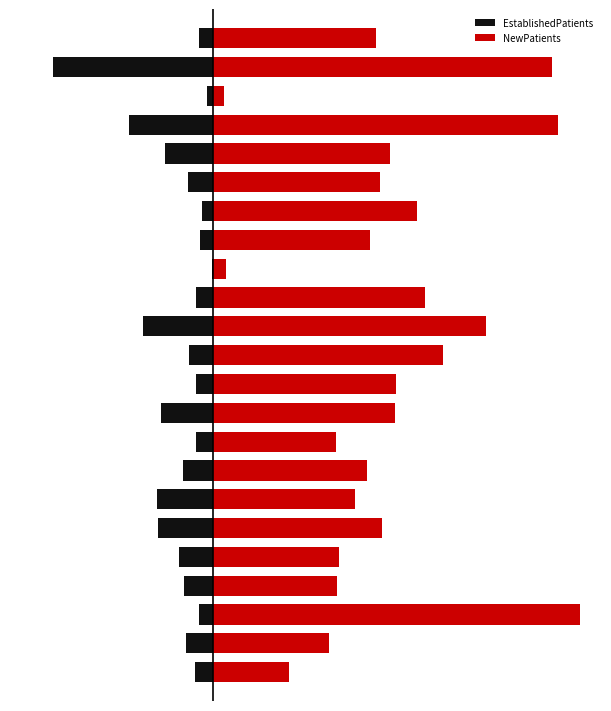

Reading right to left, what are all the values shown in this chart?

EstablishedPatients: 22=-3.9	21=-43.3	20=-1.8	19=-22.8	18=-13.0	17=-7.0	16=-3.1	15=-3.6	14=-0.4	13=-4.6	12=-18.9	11=-6.7	10=-4.7	9=-14.3	8=-4.6	7=-8.2	6=-15.2	5=-15.0	4=-9.4	3=-7.9	2=-3.9	1=-7.5	0=-5.1
NewPatients: 22=44.1	21=91.6	20=3.0	19=93.3	18=47.8	17=45.1	16=55.1	15=42.3	14=3.4	13=57.1	12=73.6	11=62.2	10=49.4	9=49.2	8=33.2	7=41.5	6=38.4	5=45.6	4=34.0	3=33.4	2=99.2	1=31.3	0=20.5